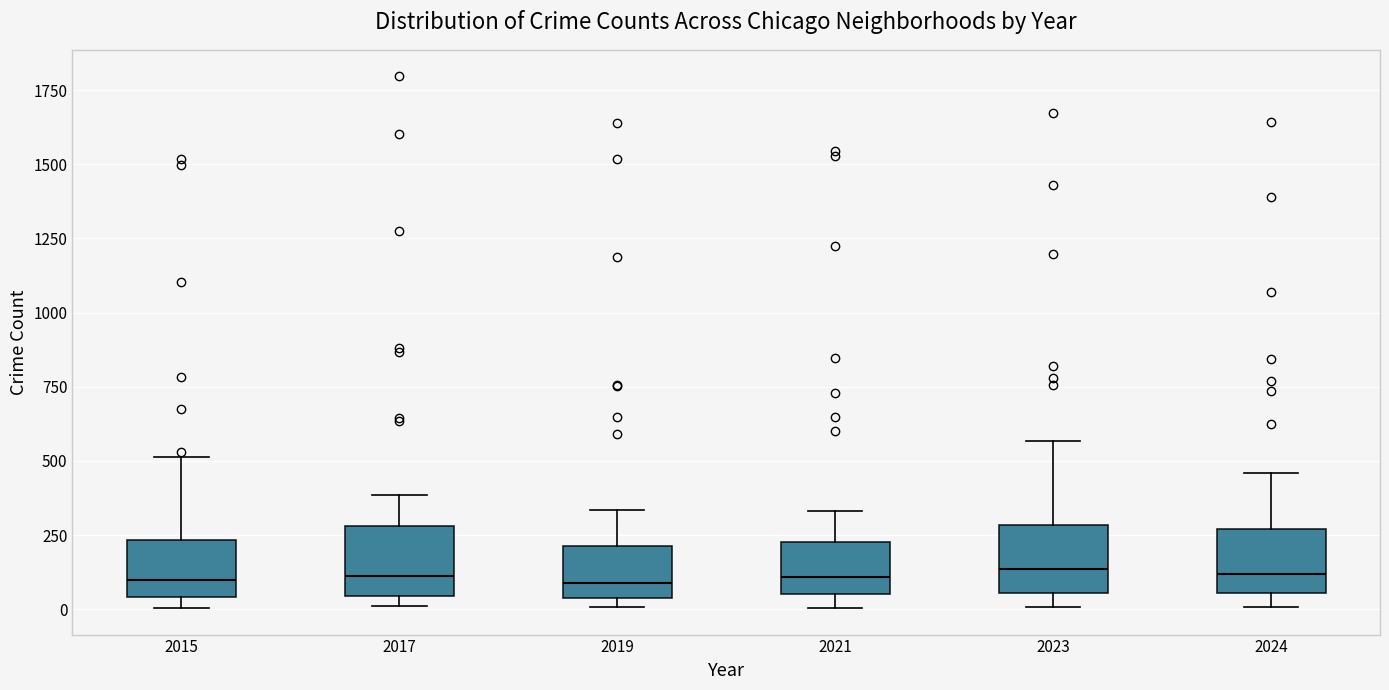

Where is the lower edge of the box at x = 2017 on the y-axis? The values are not printed on the chart, so give them approximately, as read against the axis.

50